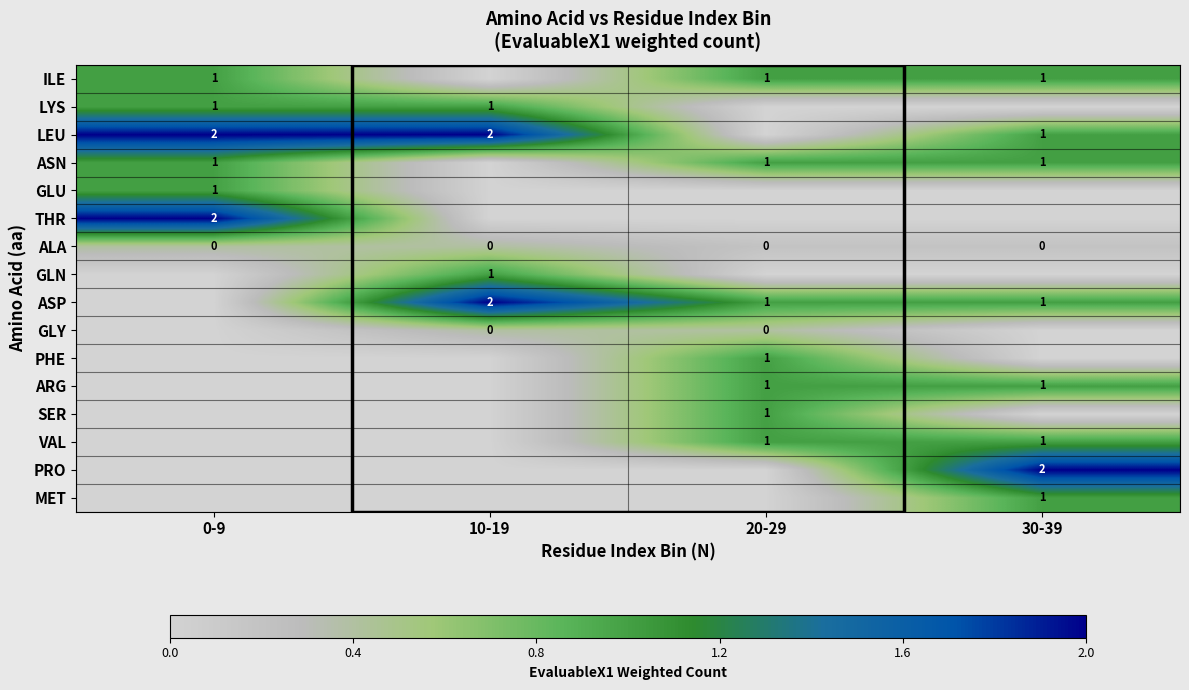

The ASP series shows 2 at 20-29. True or false?

False